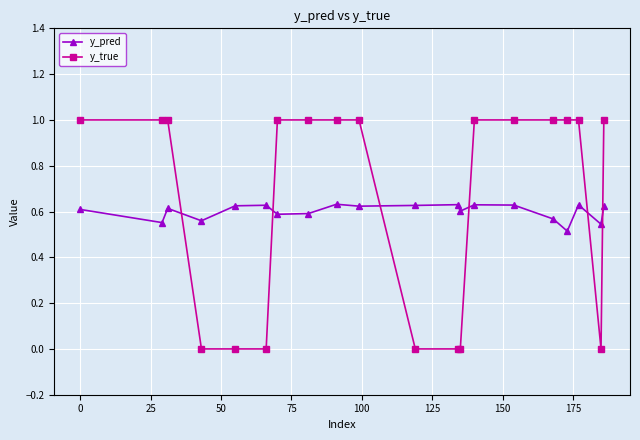

What is the difference between the second highest and second lowest values in the y_true series?

1.0